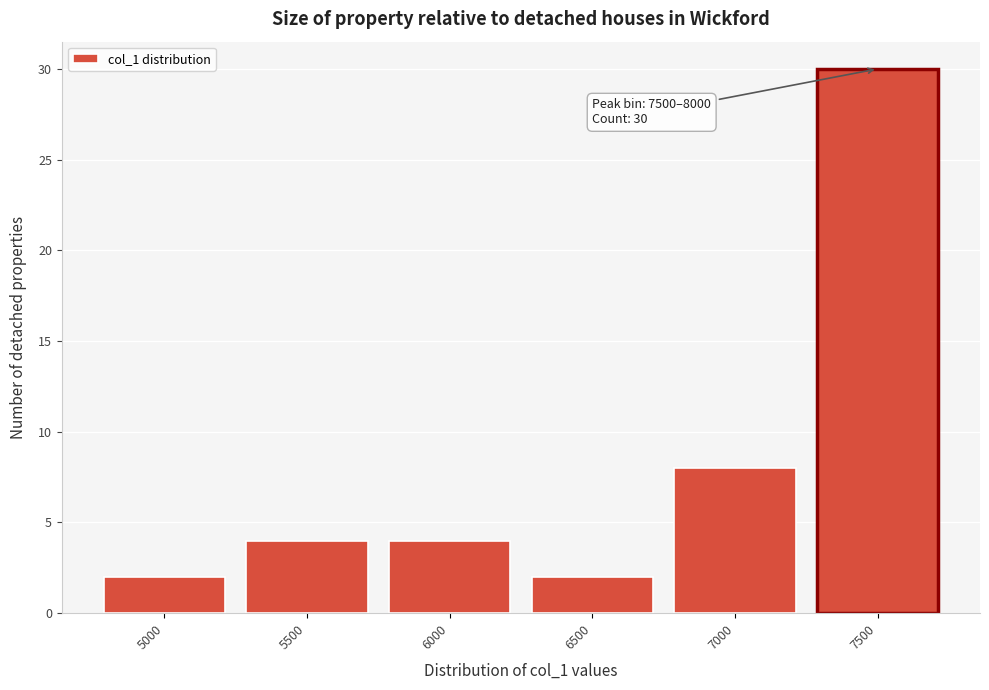

Reading left to right, list all the values displayed in this chart.

2	4	4	2	8	30